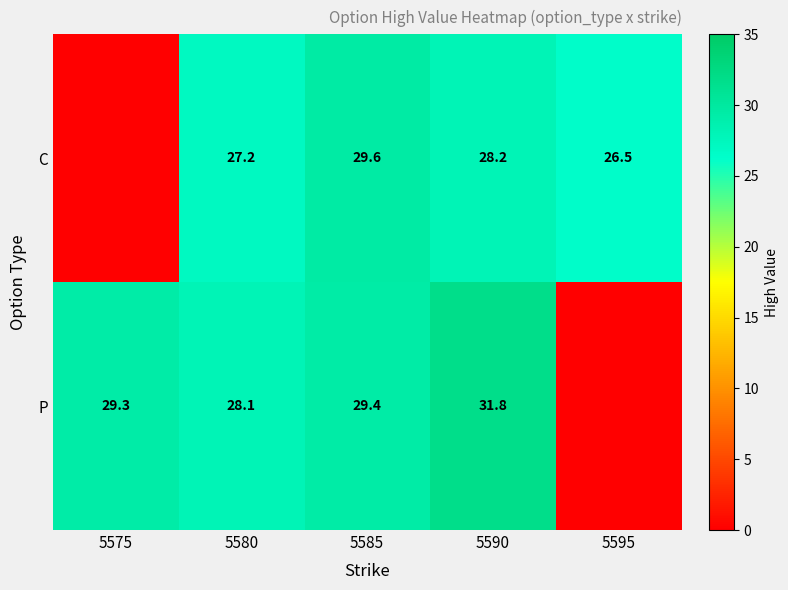

Is the value of C at 5595 greater than the value of P at 5585?

No